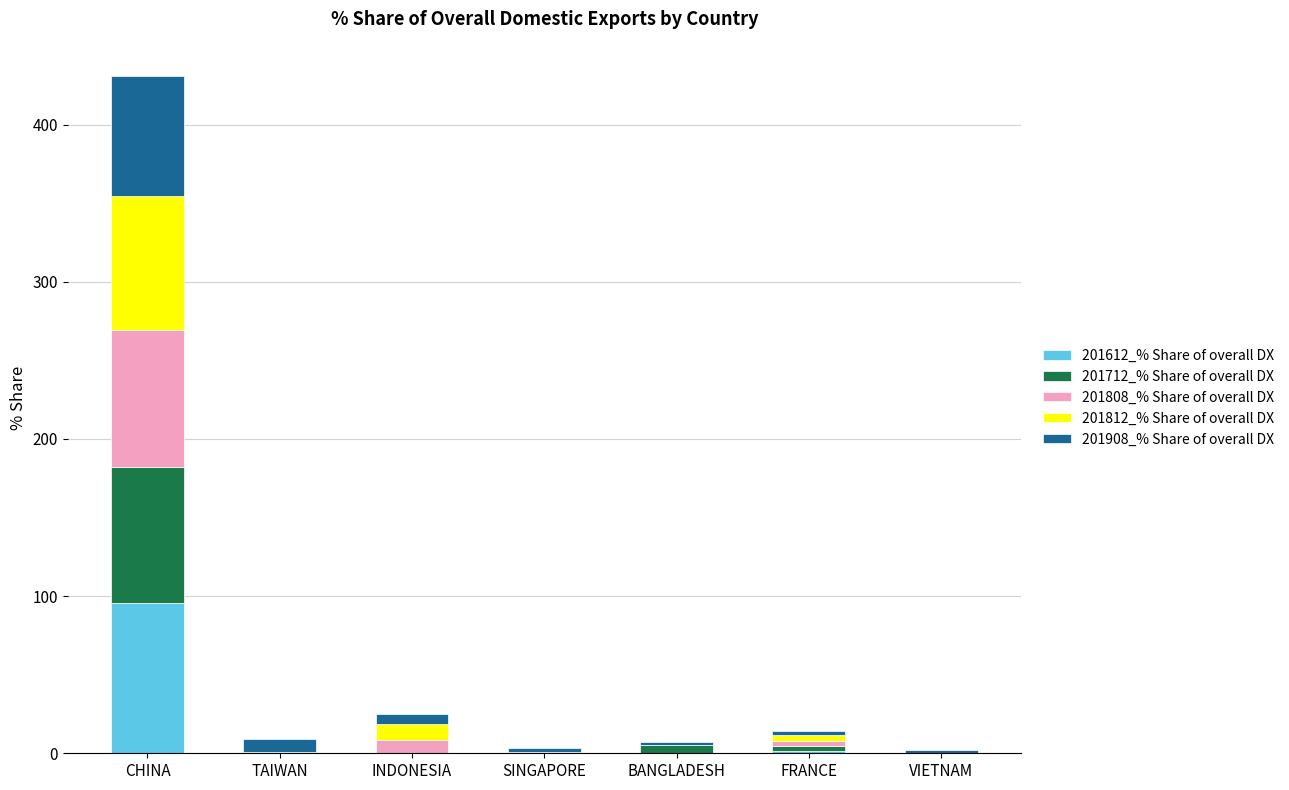

What is the sum of all 201612_% Share of overall DX values?

98.5